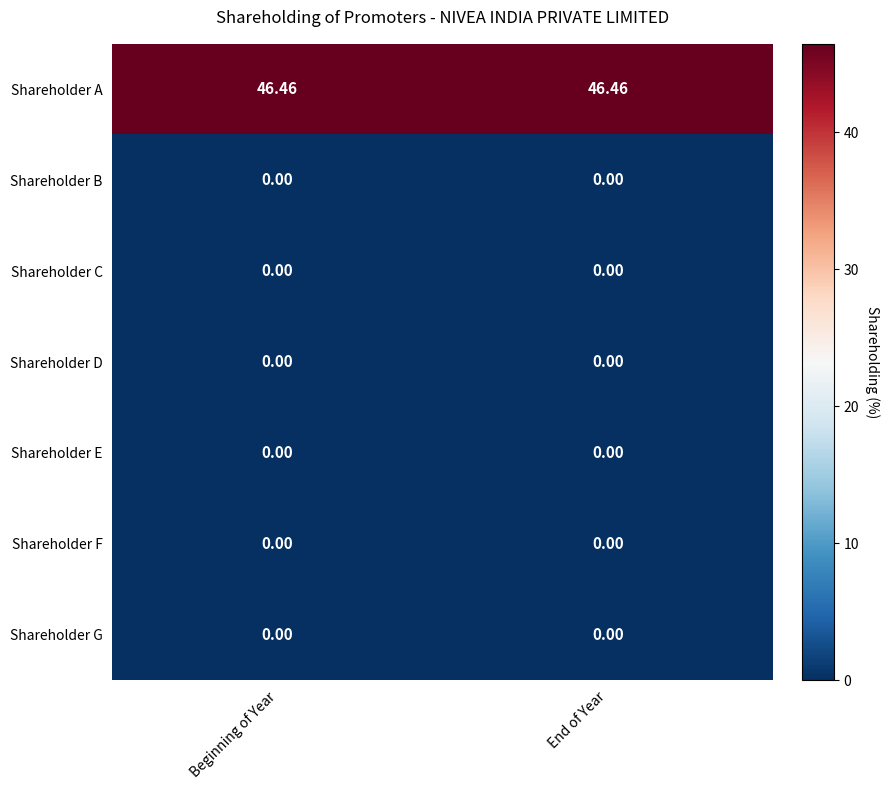

Which series has the largest total across all categories?

Shareholder A